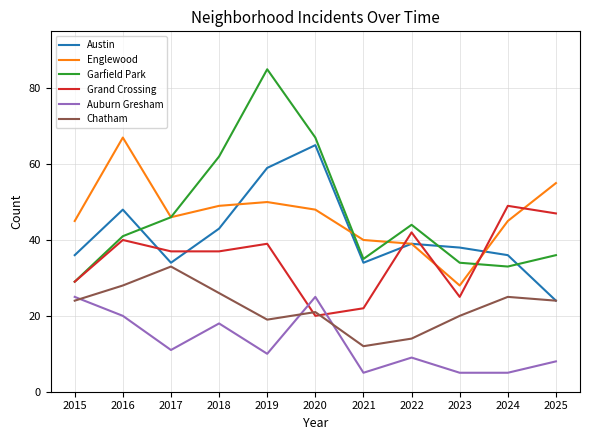

Which series has the widest spread of values?

Garfield Park